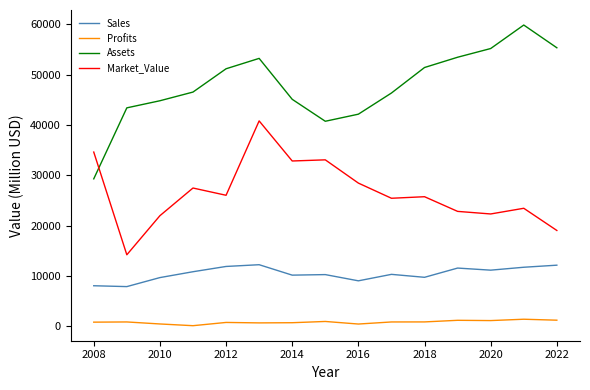

Does the chart have visible grid lines?

No